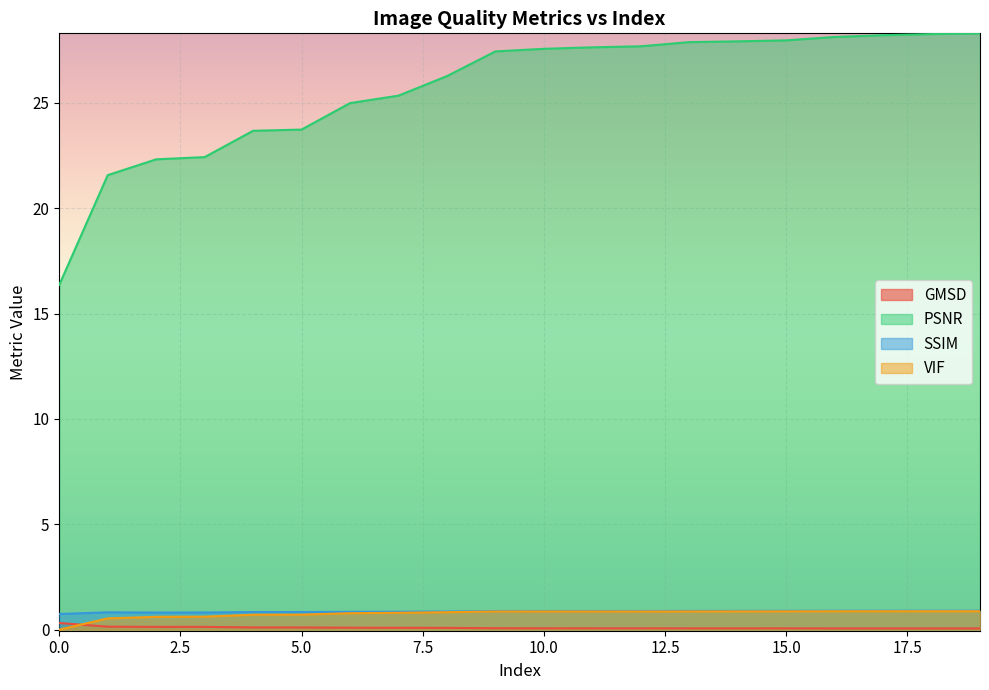

Where is PSNR nearest to the value 22?

2